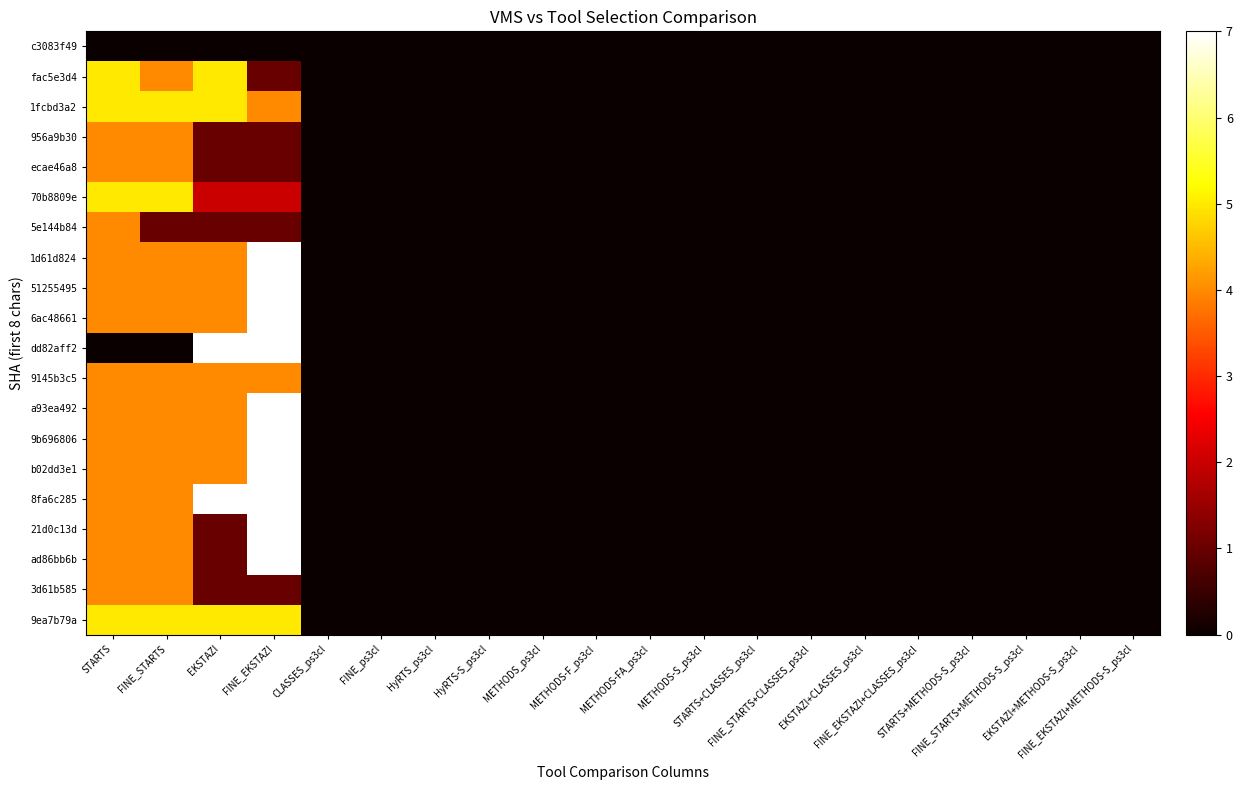

At how many categories does at least one series exceed 4?

4